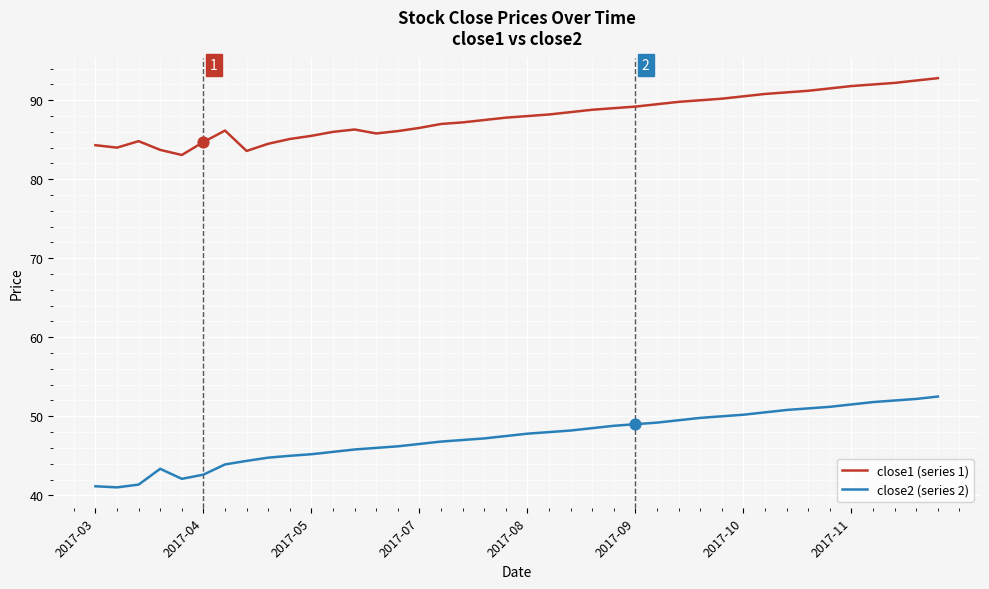

What are all the series names shown in the legend?

close1 (series 1), close2 (series 2)